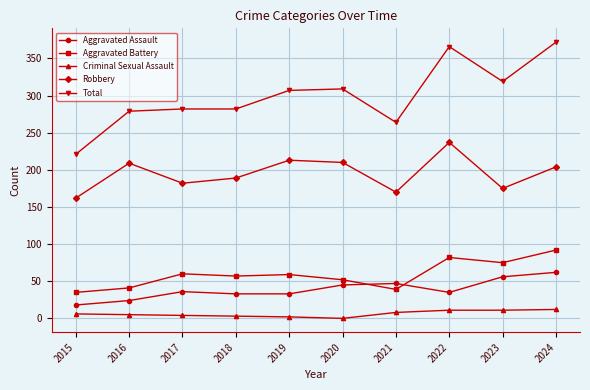

True or false: Criminal Sexual Assault and Aggravated Battery cross at least once.

False